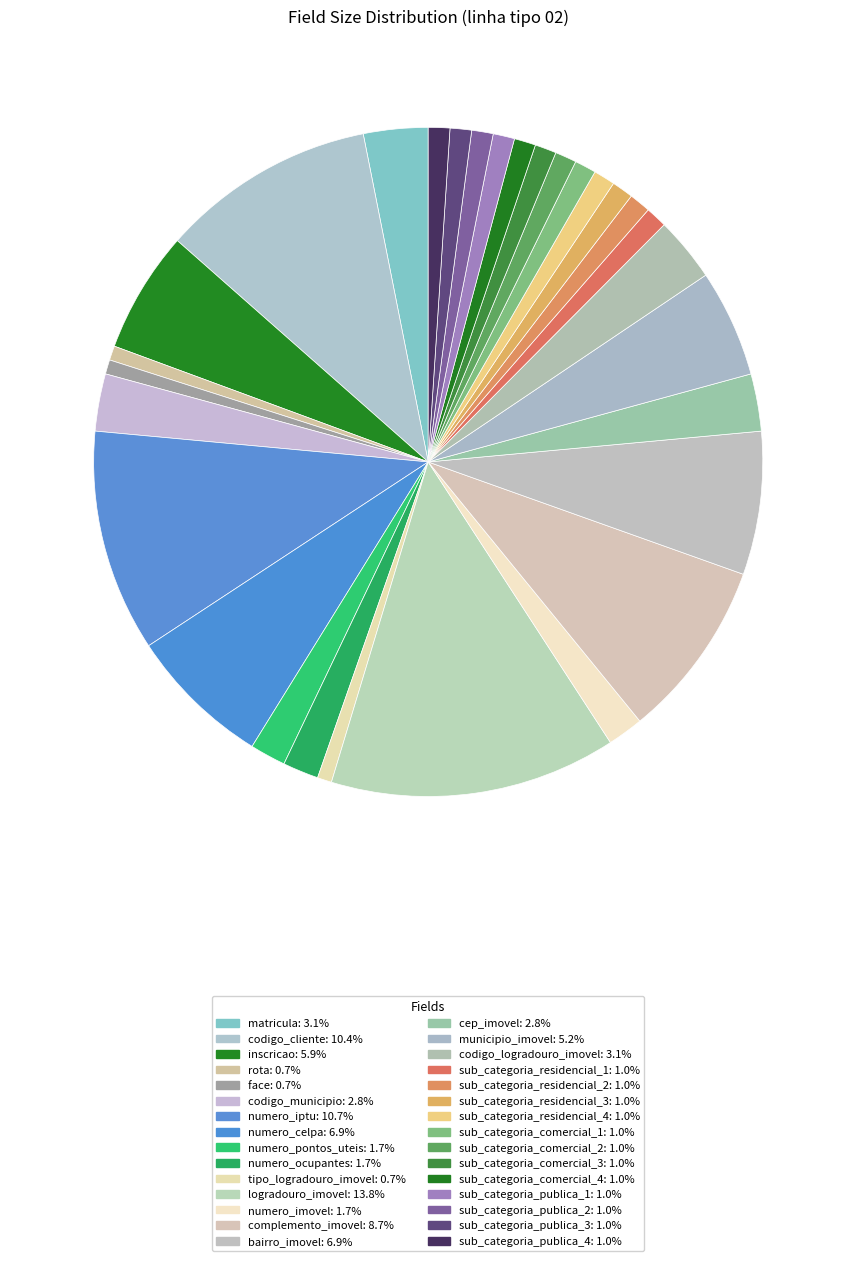

Rank the categories by value from lowest to highest.

rota, face, tipo_logradouro_imovel, sub_categoria_residencial_1, sub_categoria_residencial_2, sub_categoria_residencial_3, sub_categoria_residencial_4, sub_categoria_comercial_1, sub_categoria_comercial_2, sub_categoria_comercial_3, sub_categoria_comercial_4, sub_categoria_publica_1, sub_categoria_publica_2, sub_categoria_publica_3, sub_categoria_publica_4, numero_pontos_uteis, numero_ocupantes, numero_imovel, codigo_municipio, cep_imovel, matricula, codigo_logradouro_imovel, municipio_imovel, inscricao, numero_celpa, bairro_imovel, complemento_imovel, codigo_cliente, numero_iptu, logradouro_imovel